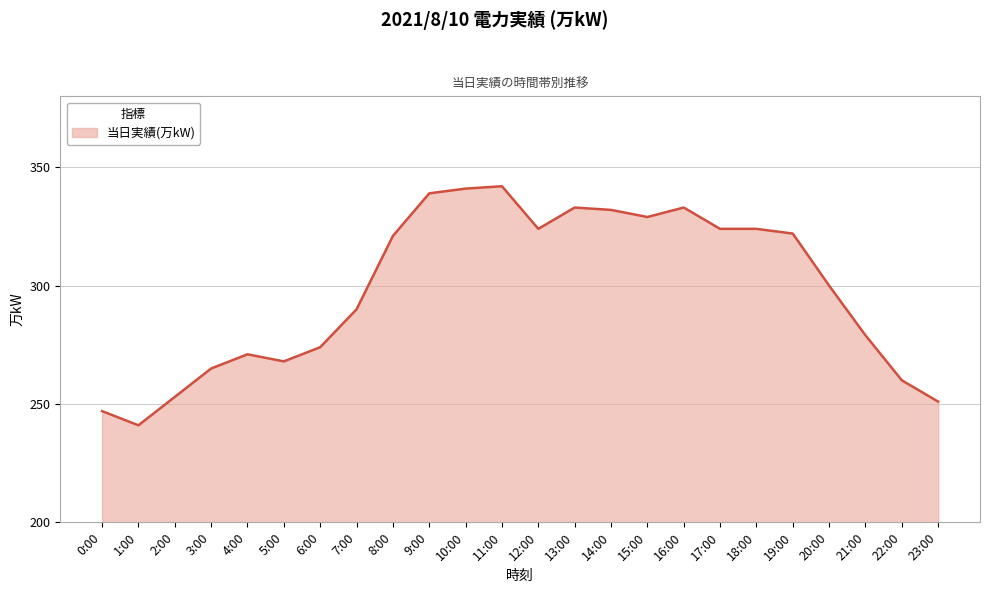

Reading left to right, transcribe all the data shown in this chart.

0:00=247	1:00=241	2:00=253	3:00=265	4:00=271	5:00=268	6:00=274	7:00=290	8:00=321	9:00=339	10:00=341	11:00=342	12:00=324	13:00=333	14:00=332	15:00=329	16:00=333	17:00=324	18:00=324	19:00=322	20:00=300	21:00=279	22:00=260	23:00=251